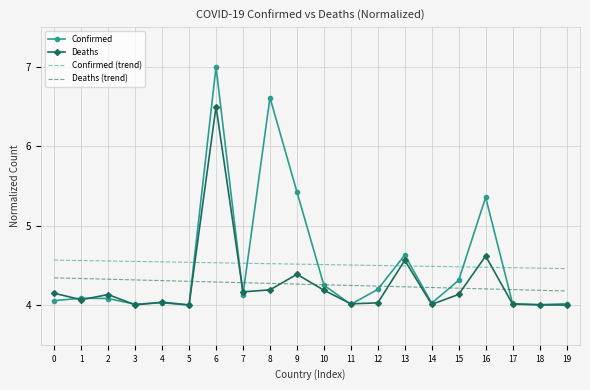

What is the difference between the second highest and second lowest values in the Deaths (trend) series?

0.1